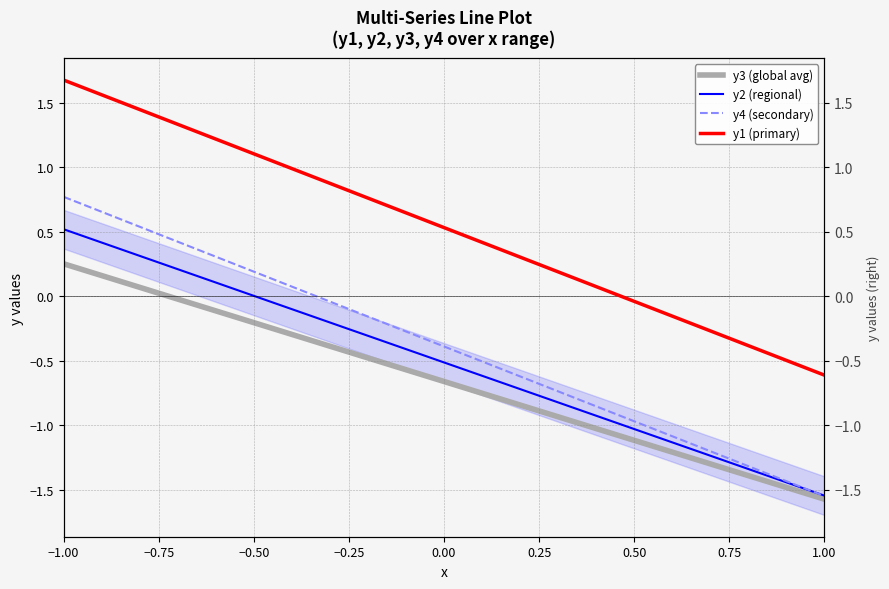

Does the chart display data point markers on the line(s)?

No